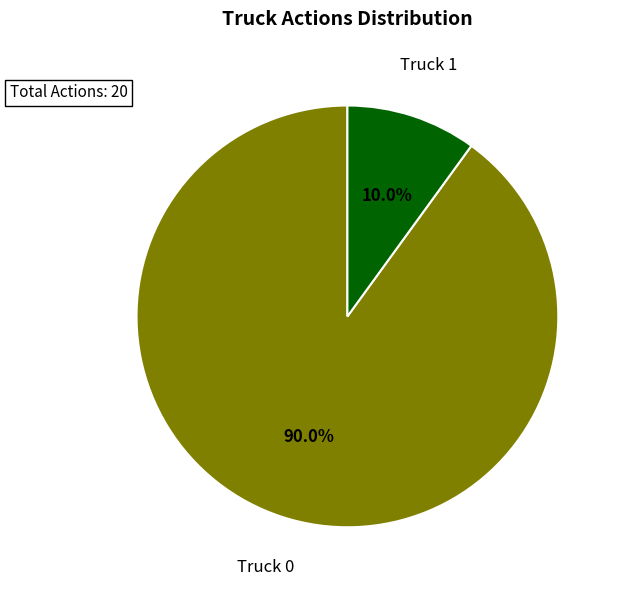

Does Truck 1 account for over 50% of the chart?

No